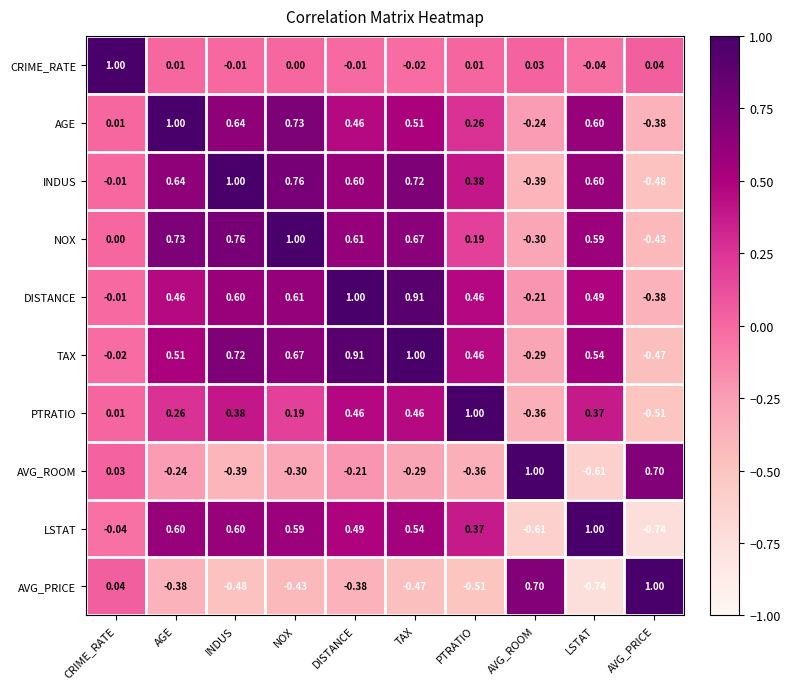

Where is AVG_ROOM nearest to the value 0?

CRIME_RATE